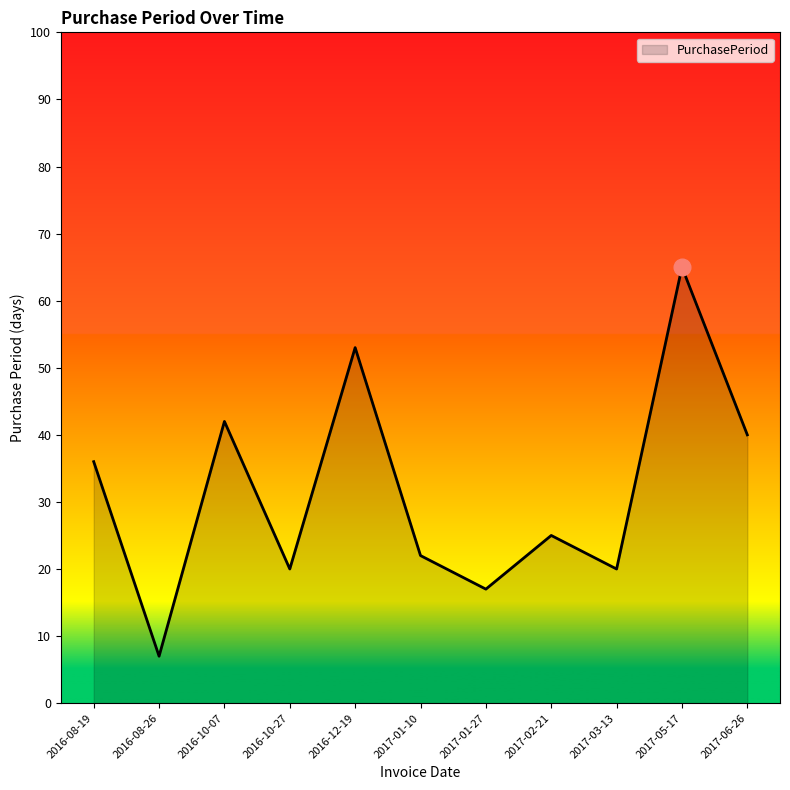

What is the sum of all values?

347